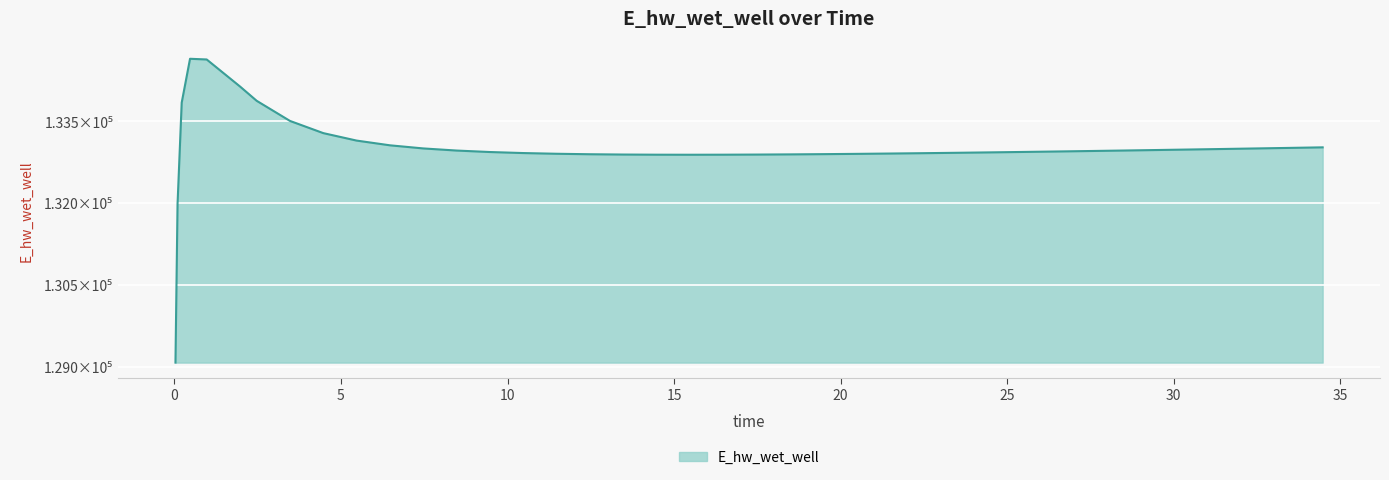

Does the chart display data point markers on the line(s)?

No